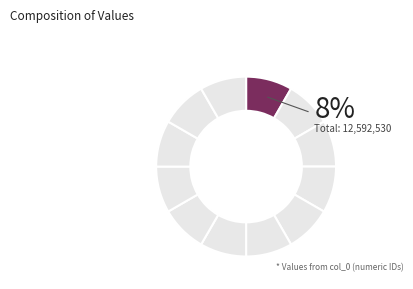

To the nearest percent, what is the average slice percentage?

8%